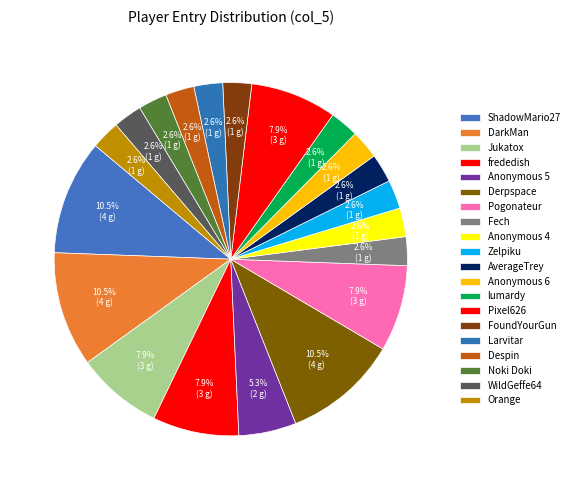

Which has a higher value, Pixel626 or Derpspace?

Derpspace